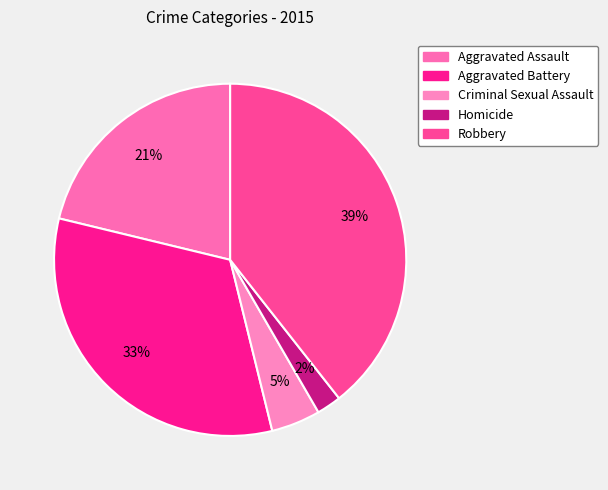

Approximately how many times larger is the value at Criminal Sexual Assault compared to Robbery?

0.1